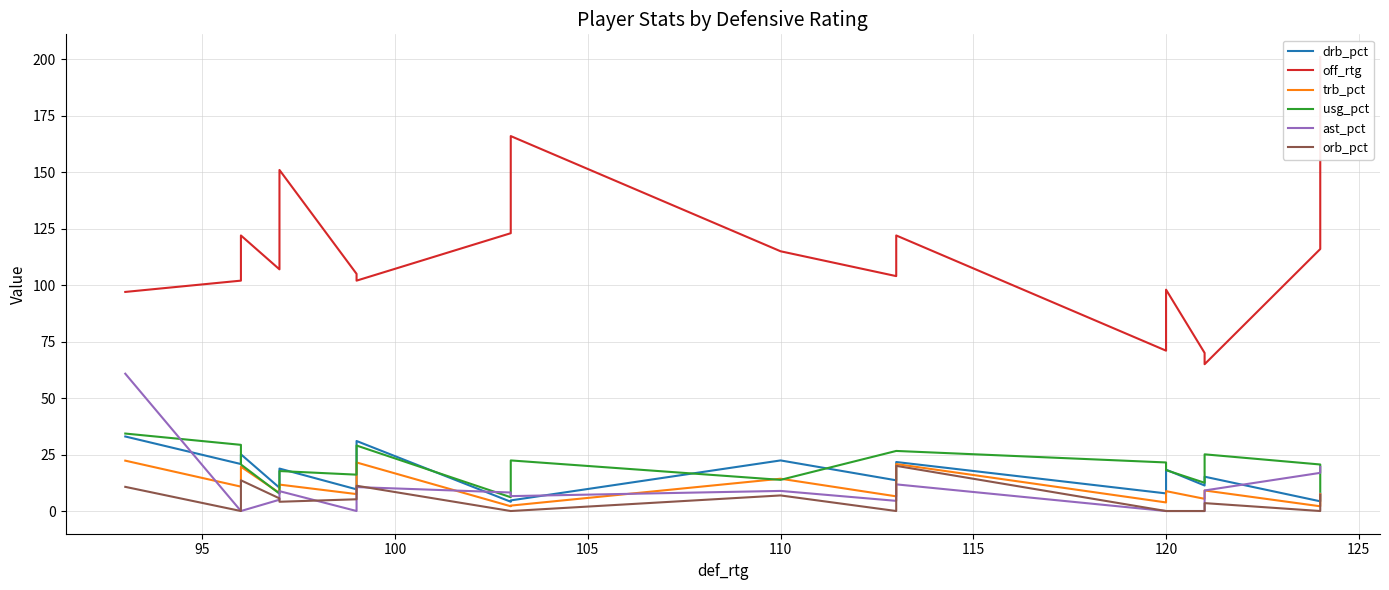

What is the maximum value shown in the chart?

201.0